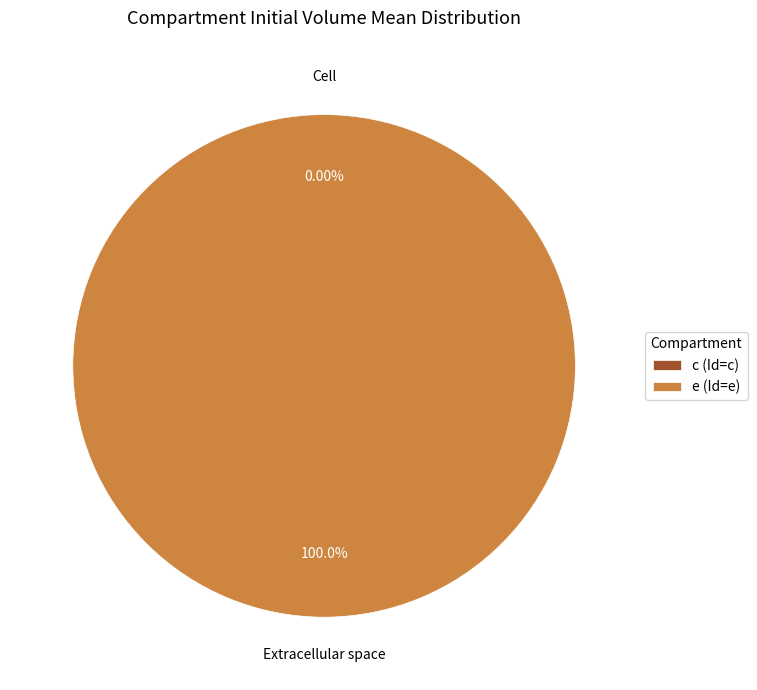

Rank the categories by value from lowest to highest.

c, e